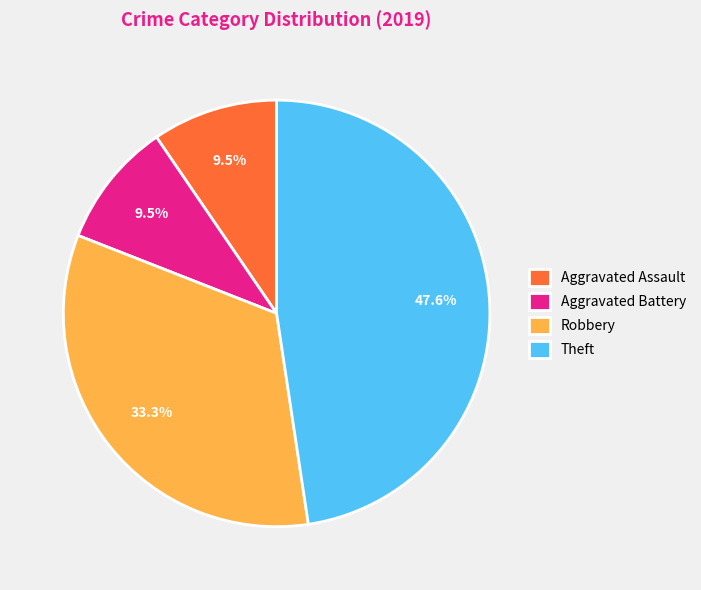

Which category has the biggest portion of the pie?

Theft